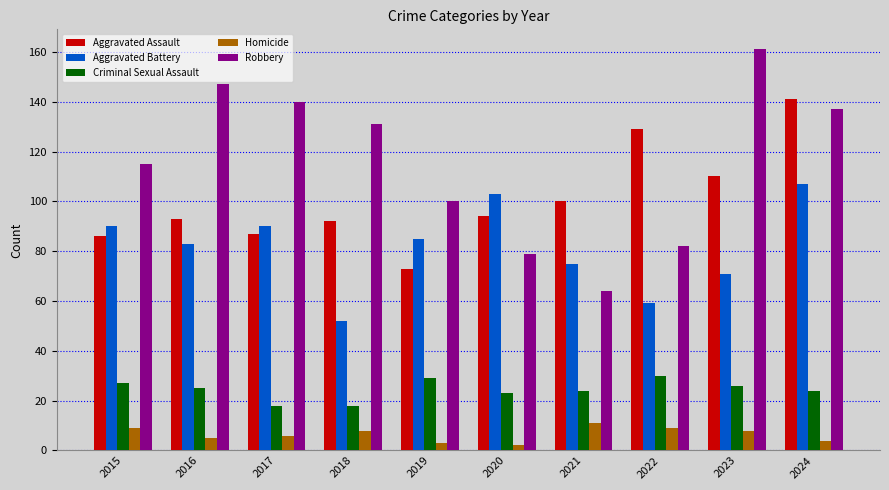

Between 2018 and 2024, which series saw the biggest shift?

Aggravated Battery